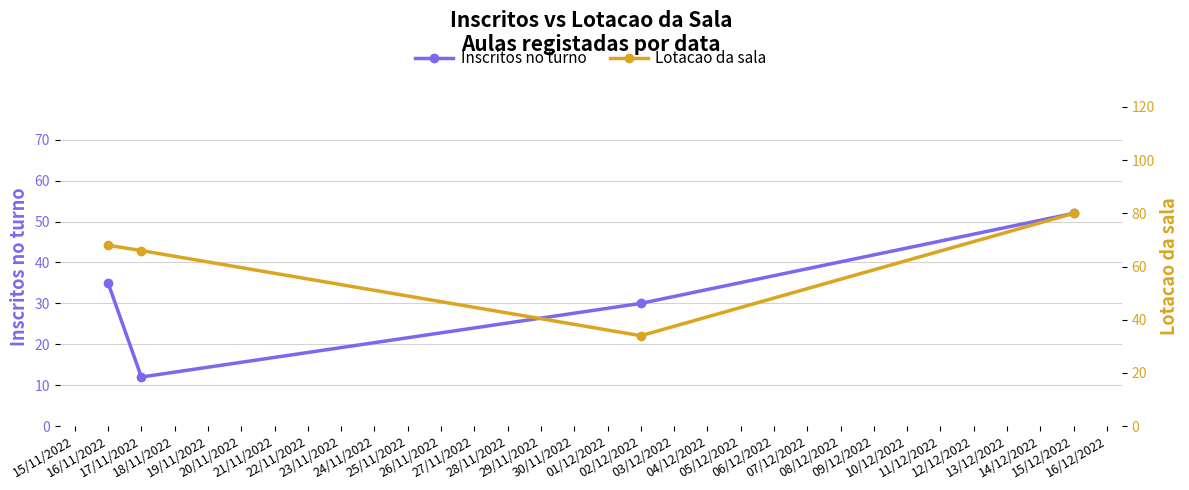

True or false: Lotacao da sala and Inscritos no turno intersect in this chart.

False